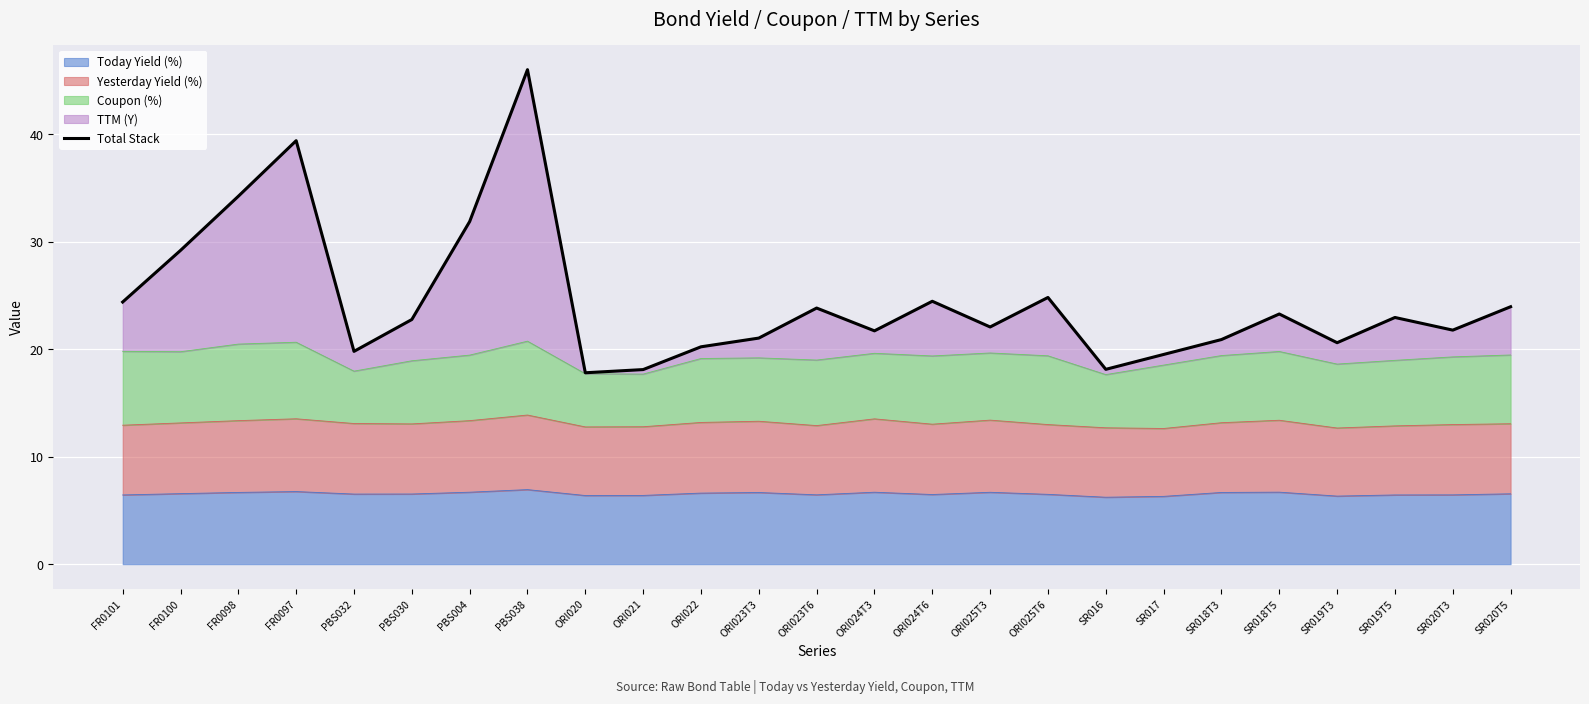

What is the label of the 21st point from the left?

SR018T5